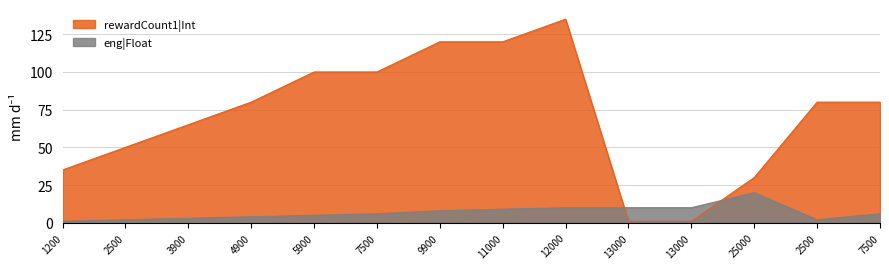

Which series has the widest spread of values?

rewardCount1|Int